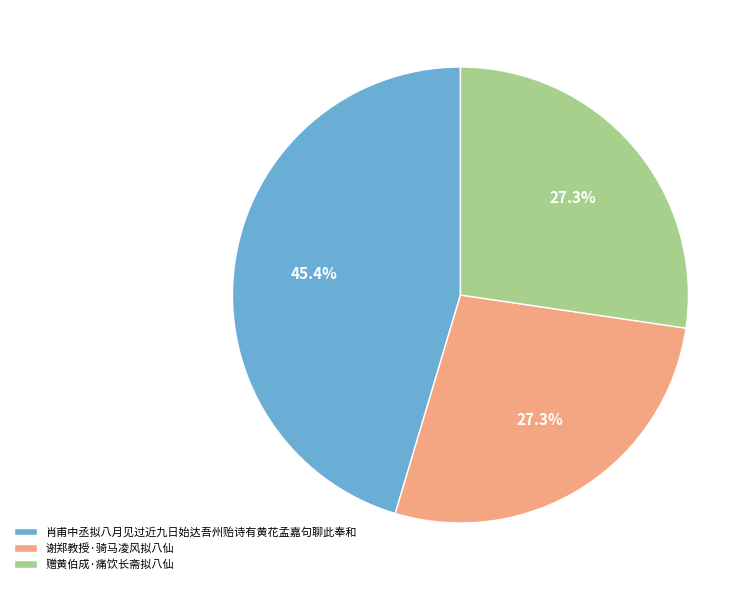

To the nearest percent, what is the difference between the largest and smallest slice percentages?

18%